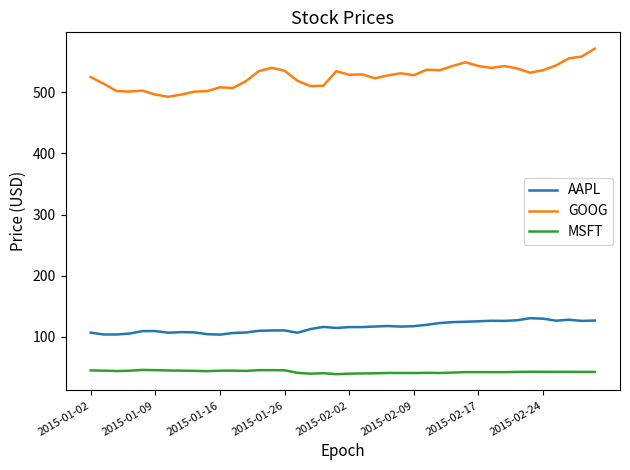

What is the minimum value shown in the chart?

39.0